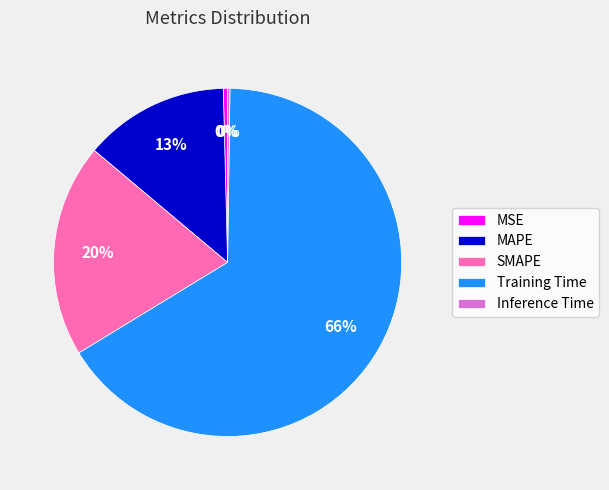

Which slice represents more than half of the pie?

Training Time